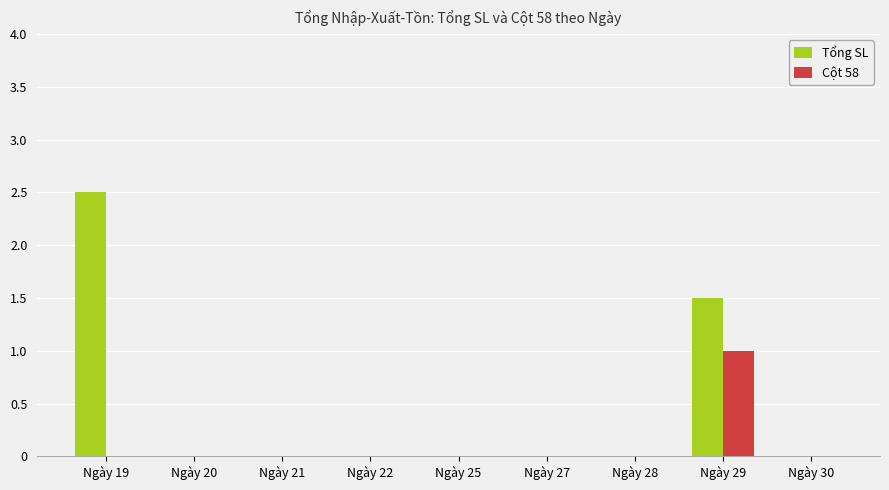

At which label is Tổng SL closest to 1?

Ngày 29